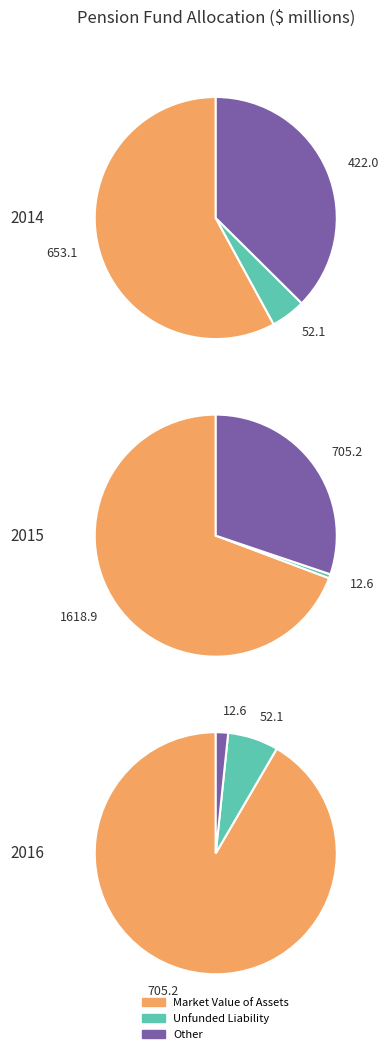

To the nearest percent, what percentage of the pie is 2014?

50%